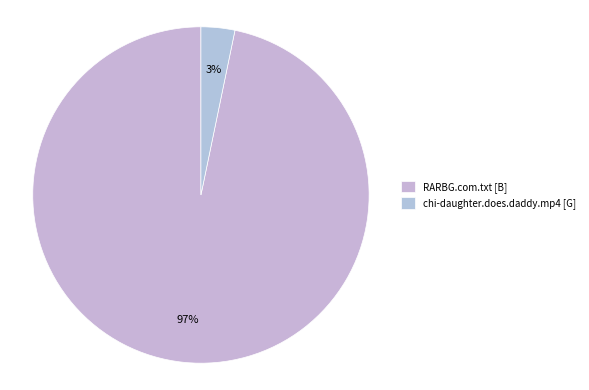

Is there any slice that represents more than half of the pie?

Yes